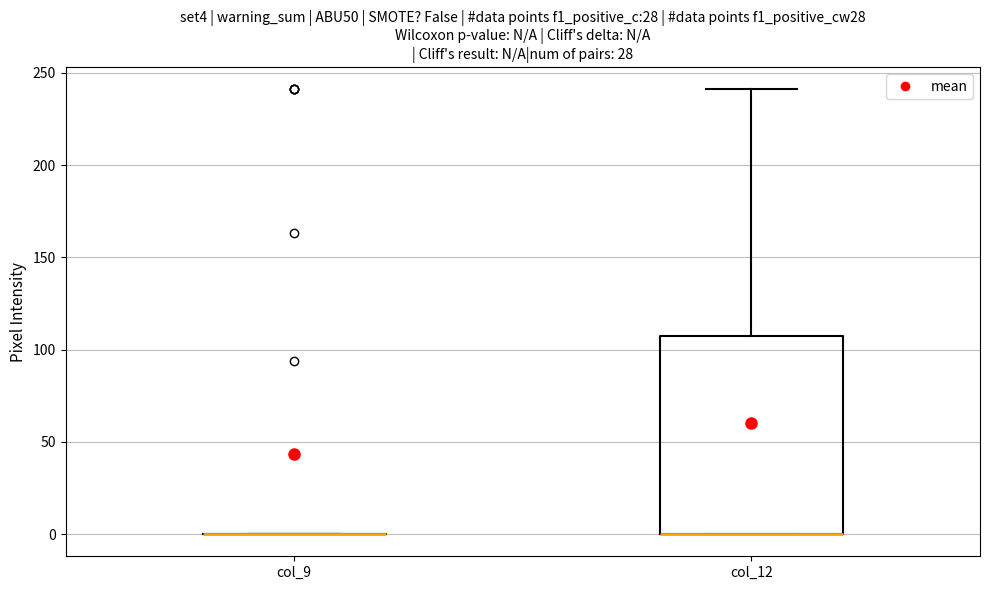

Reading left to right, transcribe this box plot: for each box, give where its median line is, the range the box spans, and where its two whiskers end, as read against the y-axis. The values are not printed on the chart, so give them approximately, as read against the axis.

col_9: box collapsed to a line at 0, whiskers 0 to 0
col_12: median 0 (drawn on the box's lower edge), box 0 to 110, whiskers 0 to 240